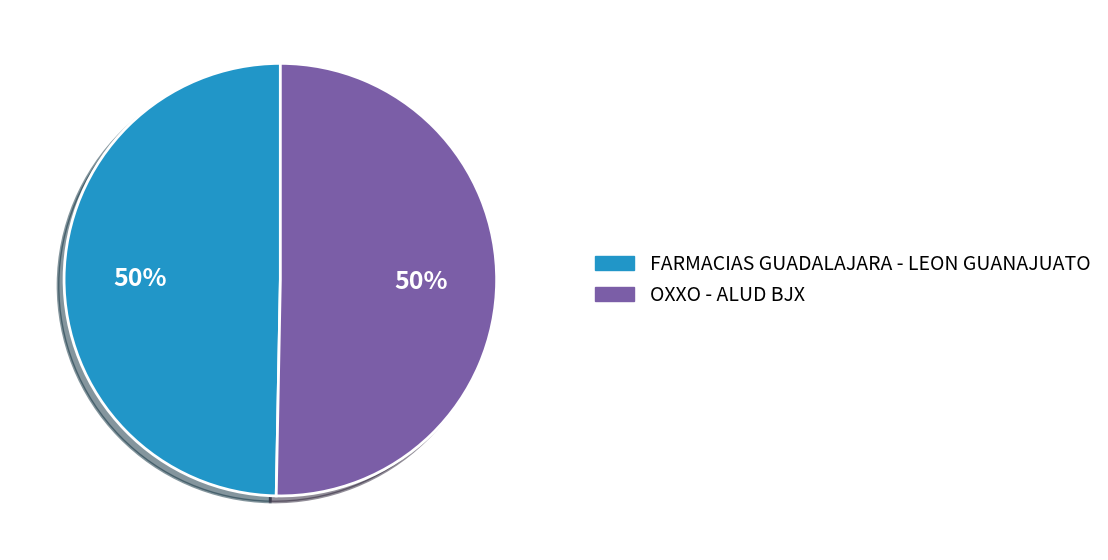

Is the sum of FARMACIAS GUADALAJARA - LEON GUANAJUATO and OXXO - ALUD BJX greater than half?

Yes